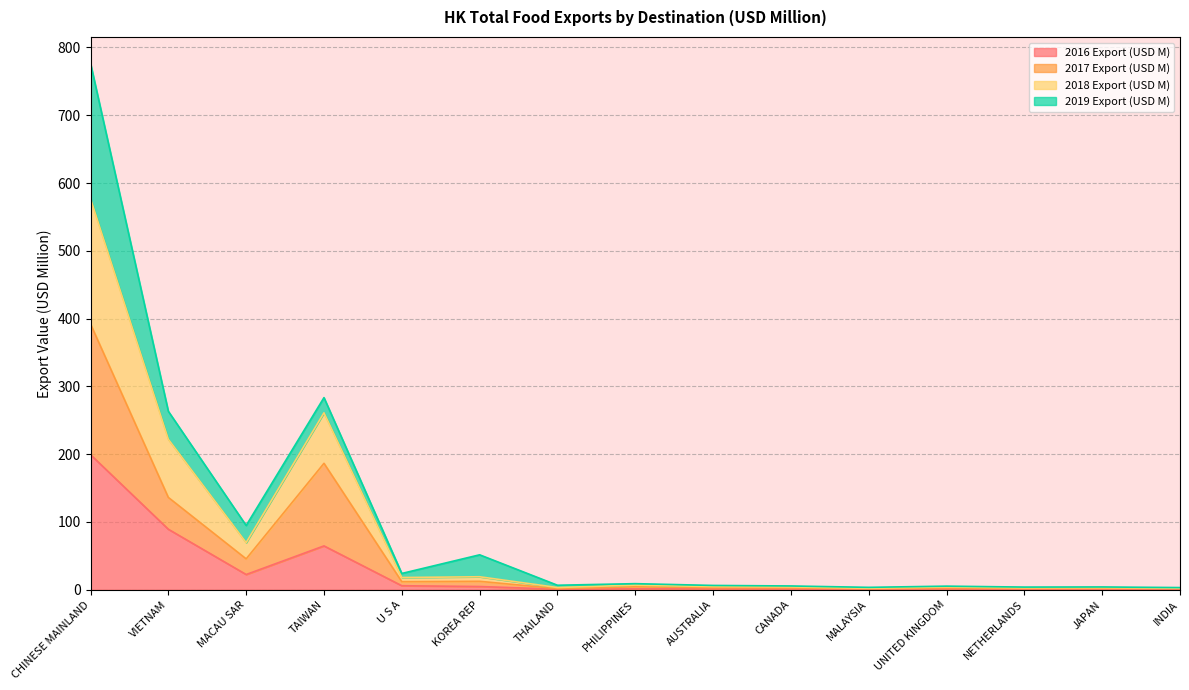

At which category is the sum across all series the highest?

CHINESE MAINLAND